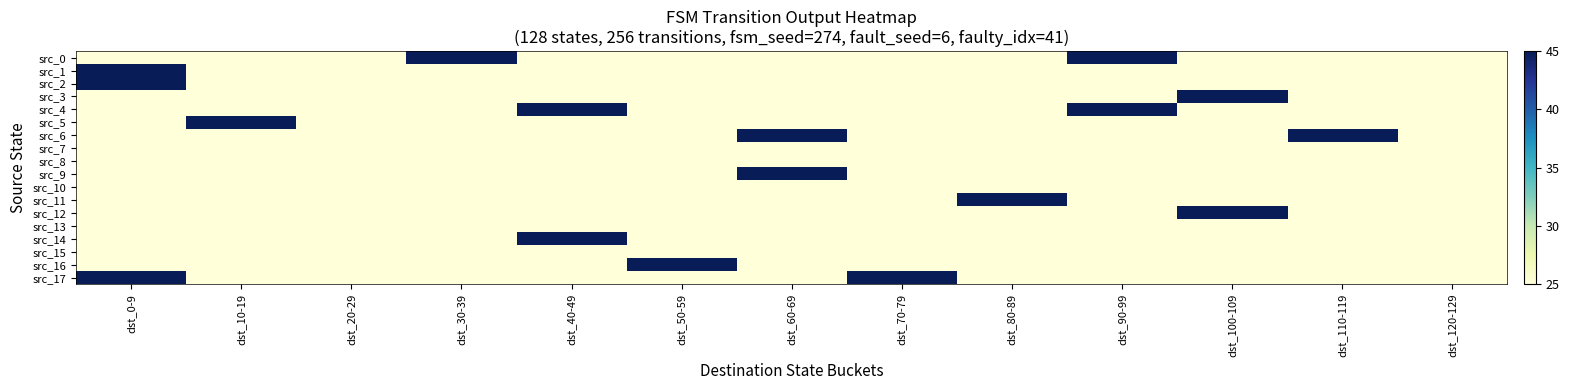

Reading right to left, what are all the values shown in this chart?

src_0: dst_120-129=25	dst_110-119=25	dst_100-109=25	dst_90-99=45	dst_80-89=25	dst_70-79=25	dst_60-69=25	dst_50-59=25	dst_40-49=25	dst_30-39=45	dst_20-29=25	dst_10-19=25	dst_0-9=25
src_1: dst_120-129=25	dst_110-119=25	dst_100-109=25	dst_90-99=25	dst_80-89=25	dst_70-79=25	dst_60-69=25	dst_50-59=25	dst_40-49=25	dst_30-39=25	dst_20-29=25	dst_10-19=25	dst_0-9=45
src_2: dst_120-129=25	dst_110-119=25	dst_100-109=25	dst_90-99=25	dst_80-89=25	dst_70-79=25	dst_60-69=25	dst_50-59=25	dst_40-49=25	dst_30-39=25	dst_20-29=25	dst_10-19=25	dst_0-9=45
src_3: dst_120-129=25	dst_110-119=25	dst_100-109=45	dst_90-99=25	dst_80-89=25	dst_70-79=25	dst_60-69=25	dst_50-59=25	dst_40-49=25	dst_30-39=25	dst_20-29=25	dst_10-19=25	dst_0-9=25
src_4: dst_120-129=25	dst_110-119=25	dst_100-109=25	dst_90-99=45	dst_80-89=25	dst_70-79=25	dst_60-69=25	dst_50-59=25	dst_40-49=45	dst_30-39=25	dst_20-29=25	dst_10-19=25	dst_0-9=25
src_5: dst_120-129=25	dst_110-119=25	dst_100-109=25	dst_90-99=25	dst_80-89=25	dst_70-79=25	dst_60-69=25	dst_50-59=25	dst_40-49=25	dst_30-39=25	dst_20-29=25	dst_10-19=45	dst_0-9=25
src_6: dst_120-129=25	dst_110-119=45	dst_100-109=25	dst_90-99=25	dst_80-89=25	dst_70-79=25	dst_60-69=45	dst_50-59=25	dst_40-49=25	dst_30-39=25	dst_20-29=25	dst_10-19=25	dst_0-9=25
src_7: dst_120-129=25	dst_110-119=25	dst_100-109=25	dst_90-99=25	dst_80-89=25	dst_70-79=25	dst_60-69=25	dst_50-59=25	dst_40-49=25	dst_30-39=25	dst_20-29=25	dst_10-19=25	dst_0-9=25
src_8: dst_120-129=25	dst_110-119=25	dst_100-109=25	dst_90-99=25	dst_80-89=25	dst_70-79=25	dst_60-69=25	dst_50-59=25	dst_40-49=25	dst_30-39=25	dst_20-29=25	dst_10-19=25	dst_0-9=25
src_9: dst_120-129=25	dst_110-119=25	dst_100-109=25	dst_90-99=25	dst_80-89=25	dst_70-79=25	dst_60-69=45	dst_50-59=25	dst_40-49=25	dst_30-39=25	dst_20-29=25	dst_10-19=25	dst_0-9=25
src_10: dst_120-129=25	dst_110-119=25	dst_100-109=25	dst_90-99=25	dst_80-89=25	dst_70-79=25	dst_60-69=25	dst_50-59=25	dst_40-49=25	dst_30-39=25	dst_20-29=25	dst_10-19=25	dst_0-9=25
src_11: dst_120-129=25	dst_110-119=25	dst_100-109=25	dst_90-99=25	dst_80-89=45	dst_70-79=25	dst_60-69=25	dst_50-59=25	dst_40-49=25	dst_30-39=25	dst_20-29=25	dst_10-19=25	dst_0-9=25
src_12: dst_120-129=25	dst_110-119=25	dst_100-109=45	dst_90-99=25	dst_80-89=25	dst_70-79=25	dst_60-69=25	dst_50-59=25	dst_40-49=25	dst_30-39=25	dst_20-29=25	dst_10-19=25	dst_0-9=25
src_13: dst_120-129=25	dst_110-119=25	dst_100-109=25	dst_90-99=25	dst_80-89=25	dst_70-79=25	dst_60-69=25	dst_50-59=25	dst_40-49=25	dst_30-39=25	dst_20-29=25	dst_10-19=25	dst_0-9=25
src_14: dst_120-129=25	dst_110-119=25	dst_100-109=25	dst_90-99=25	dst_80-89=25	dst_70-79=25	dst_60-69=25	dst_50-59=25	dst_40-49=45	dst_30-39=25	dst_20-29=25	dst_10-19=25	dst_0-9=25
src_15: dst_120-129=25	dst_110-119=25	dst_100-109=25	dst_90-99=25	dst_80-89=25	dst_70-79=25	dst_60-69=25	dst_50-59=25	dst_40-49=25	dst_30-39=25	dst_20-29=25	dst_10-19=25	dst_0-9=25
src_16: dst_120-129=25	dst_110-119=25	dst_100-109=25	dst_90-99=25	dst_80-89=25	dst_70-79=25	dst_60-69=25	dst_50-59=45	dst_40-49=25	dst_30-39=25	dst_20-29=25	dst_10-19=25	dst_0-9=25
src_17: dst_120-129=25	dst_110-119=25	dst_100-109=25	dst_90-99=25	dst_80-89=25	dst_70-79=45	dst_60-69=25	dst_50-59=25	dst_40-49=25	dst_30-39=25	dst_20-29=25	dst_10-19=25	dst_0-9=45